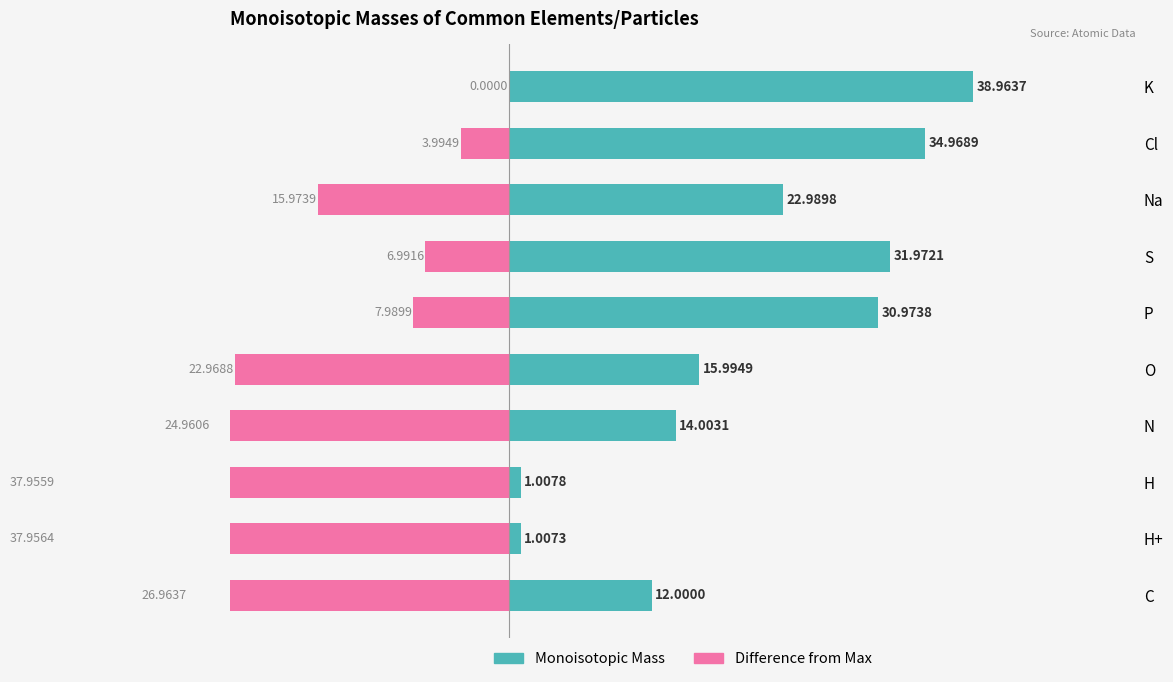

What are all the series names shown in the legend?

Monoisotopic Mass, Difference from Max